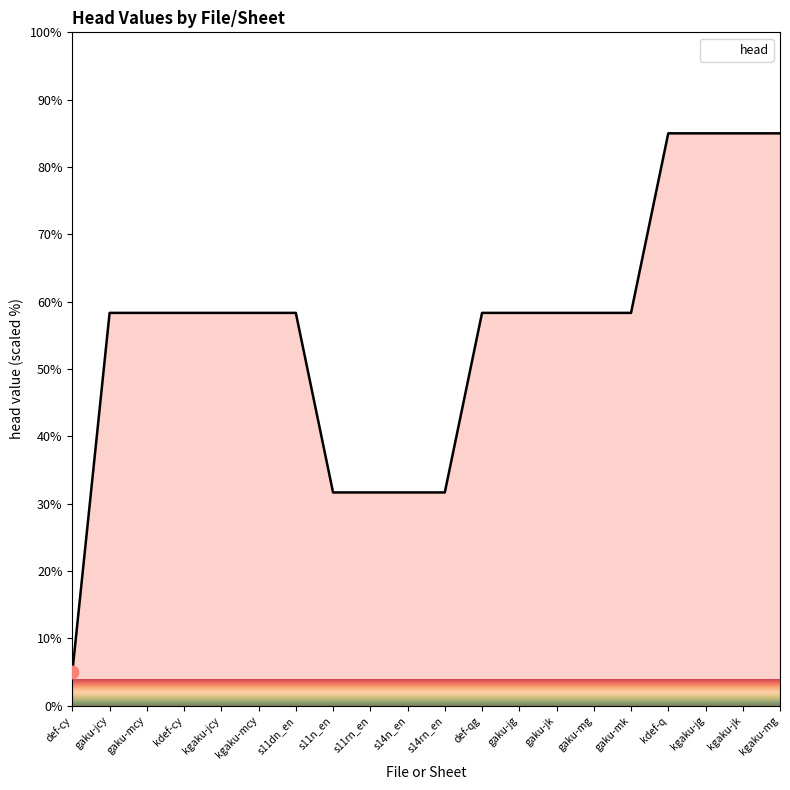

What is the ratio of the value at gaku-jcy to the value at kgaku-mcy?

1.0